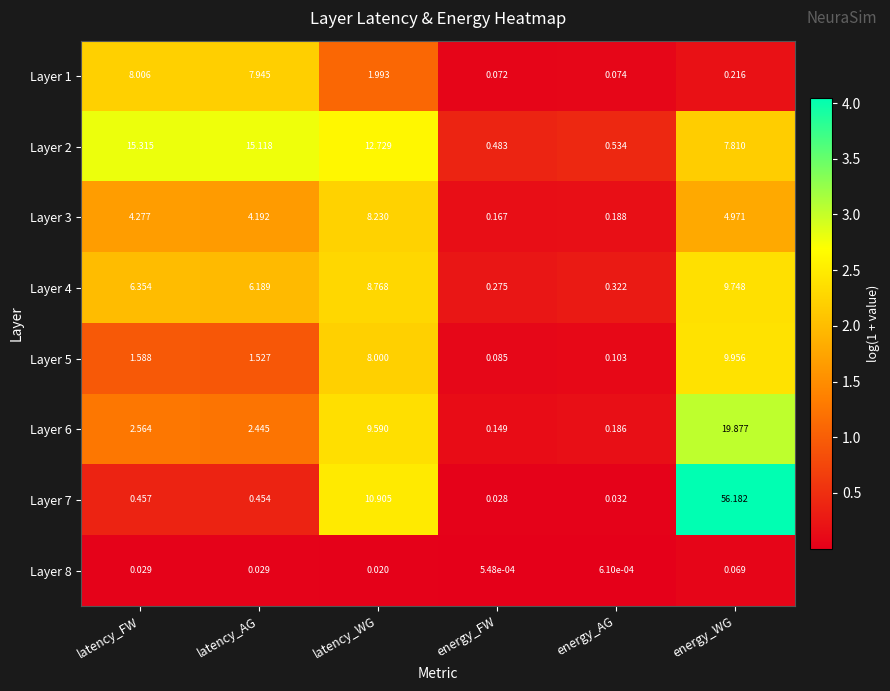

At which category is the sum across all series the highest?

energy_WG